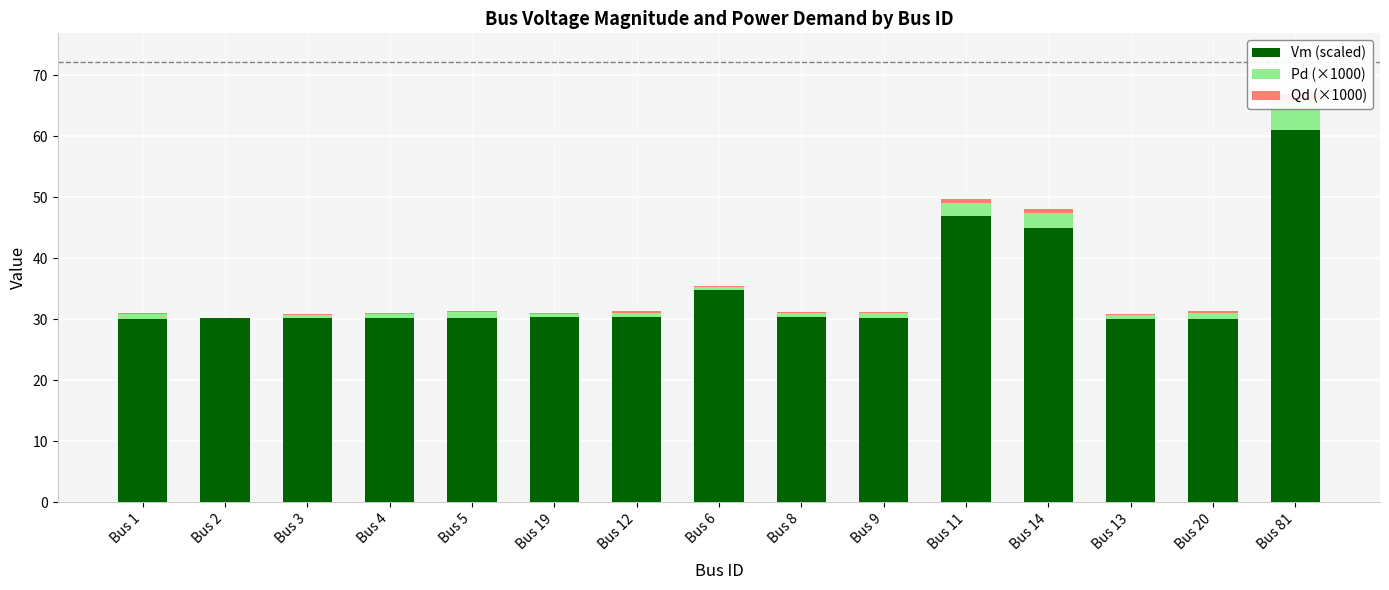

The value of Vm (scaled) at Bus 1 is 44.5. True or false?

False